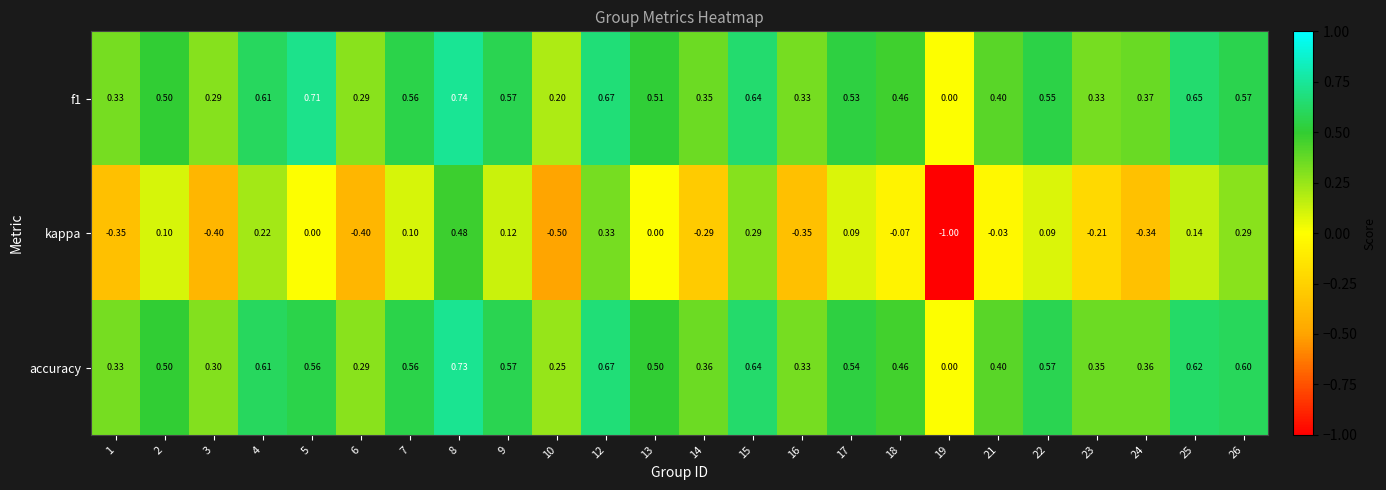

Between 16 and 24, which series saw the biggest shift?

f1